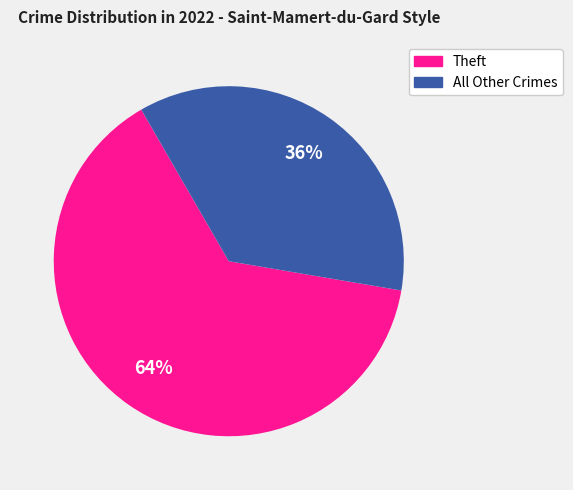

Is there a majority slice in this chart?

Yes